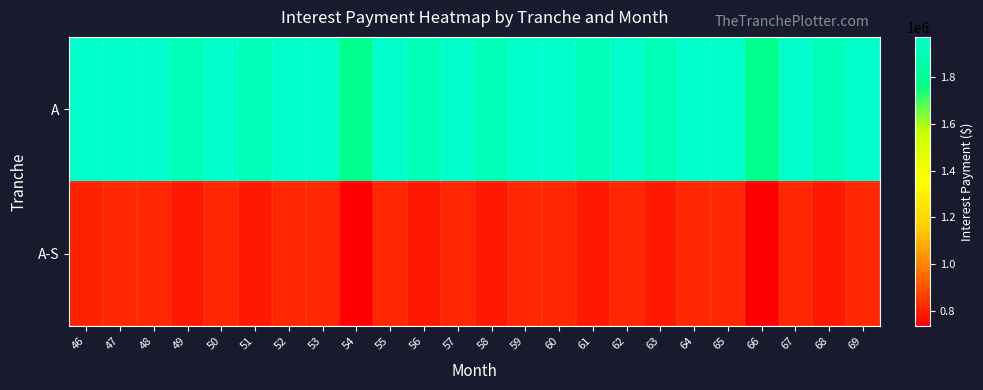

Rank the series by their maximum value, from highest to lowest.

A, A-S